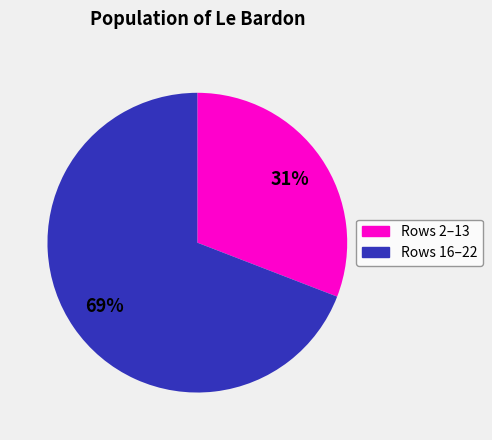

How many slices are in this pie chart?

2